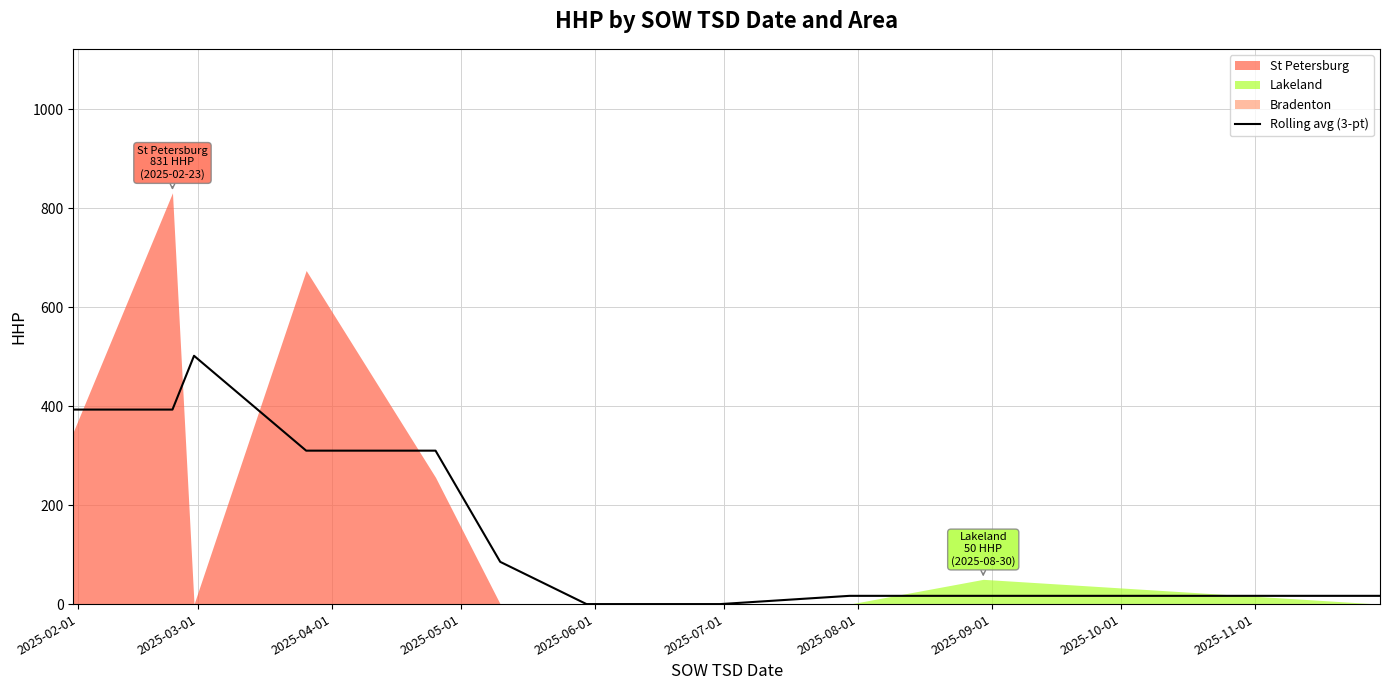

Is it true that the value at 2025-03-01 is 149.0?

False